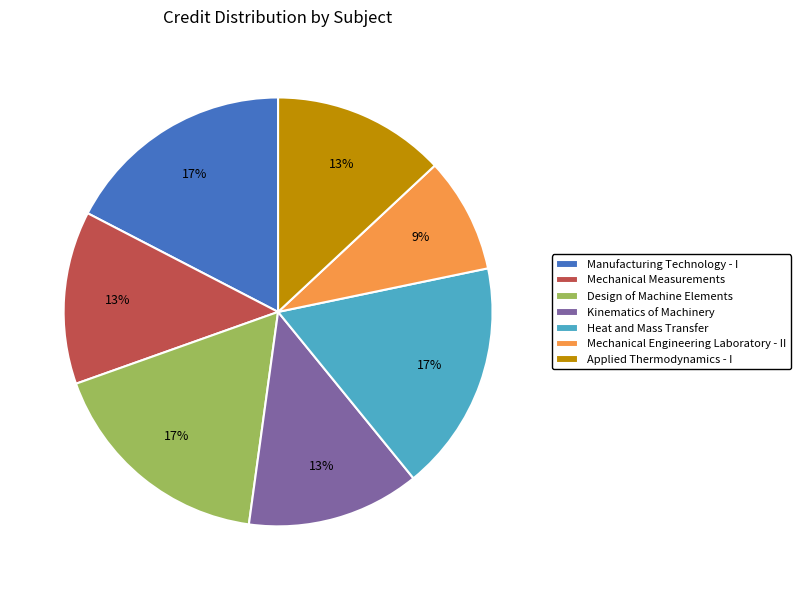

Which category has the smallest portion of the pie?

Mechanical Engineering Laboratory - II